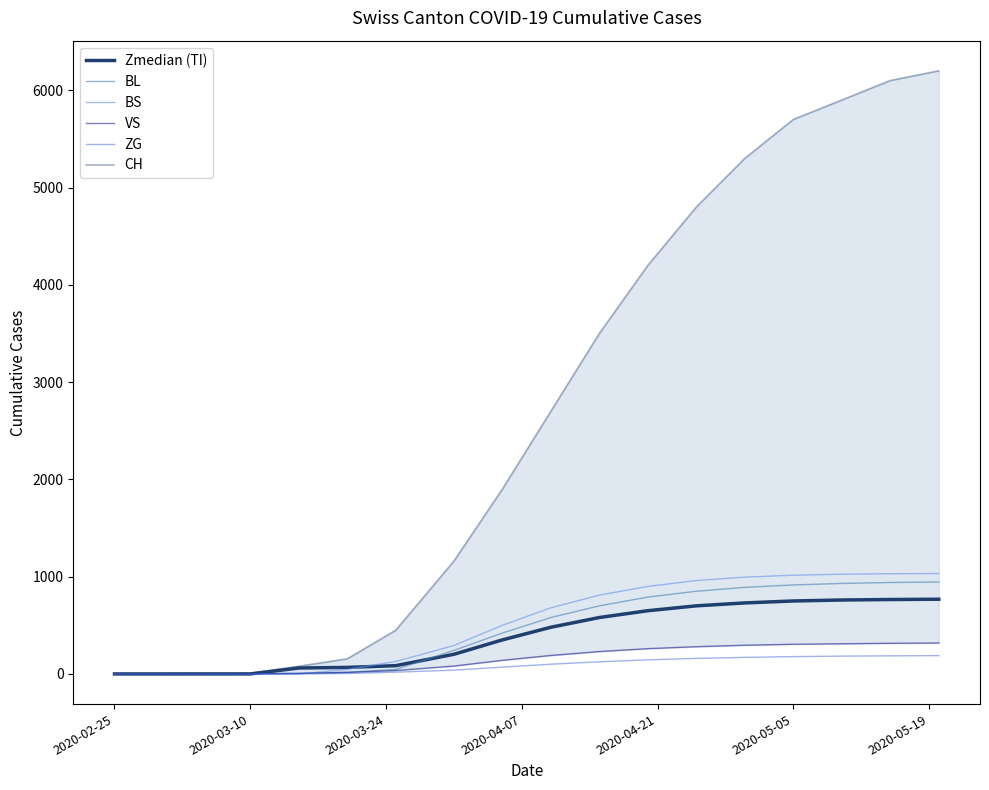

True or false: ZG and CH cross at least once.

False